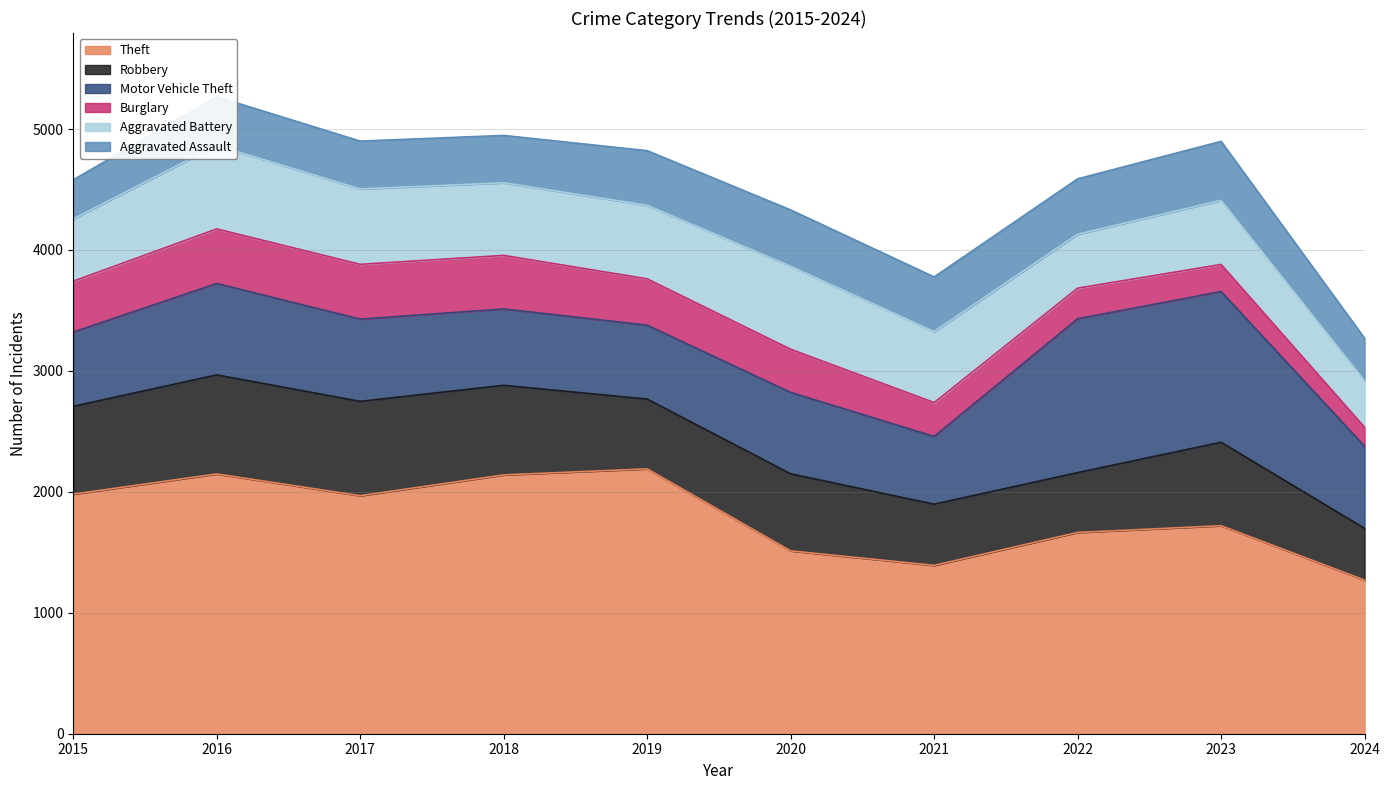

At which category is the sum across all series the highest?

2016